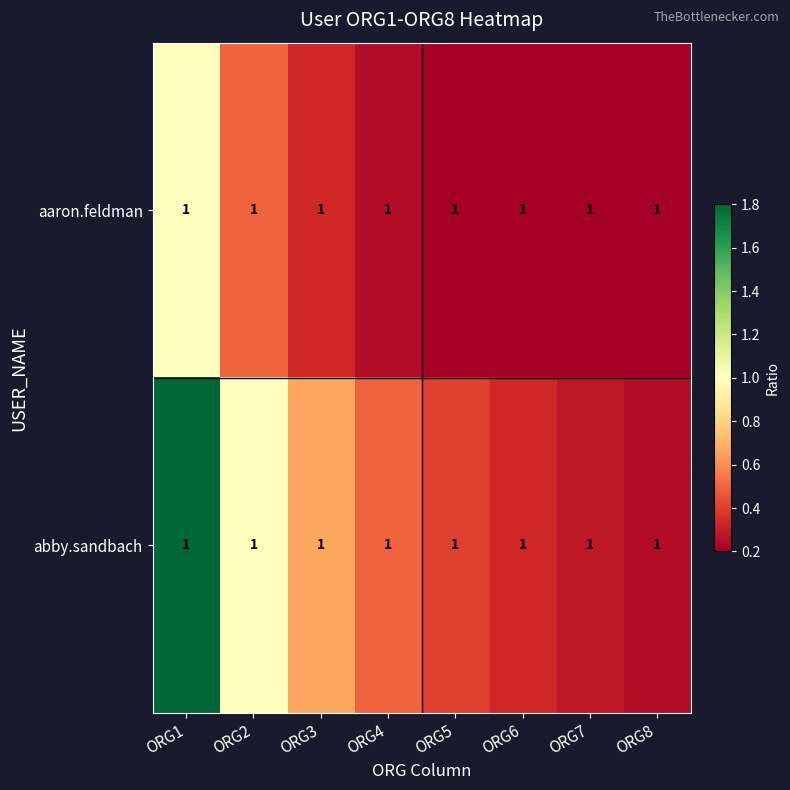

Is it true that row_1 equals 0.2 at ORG8?

True